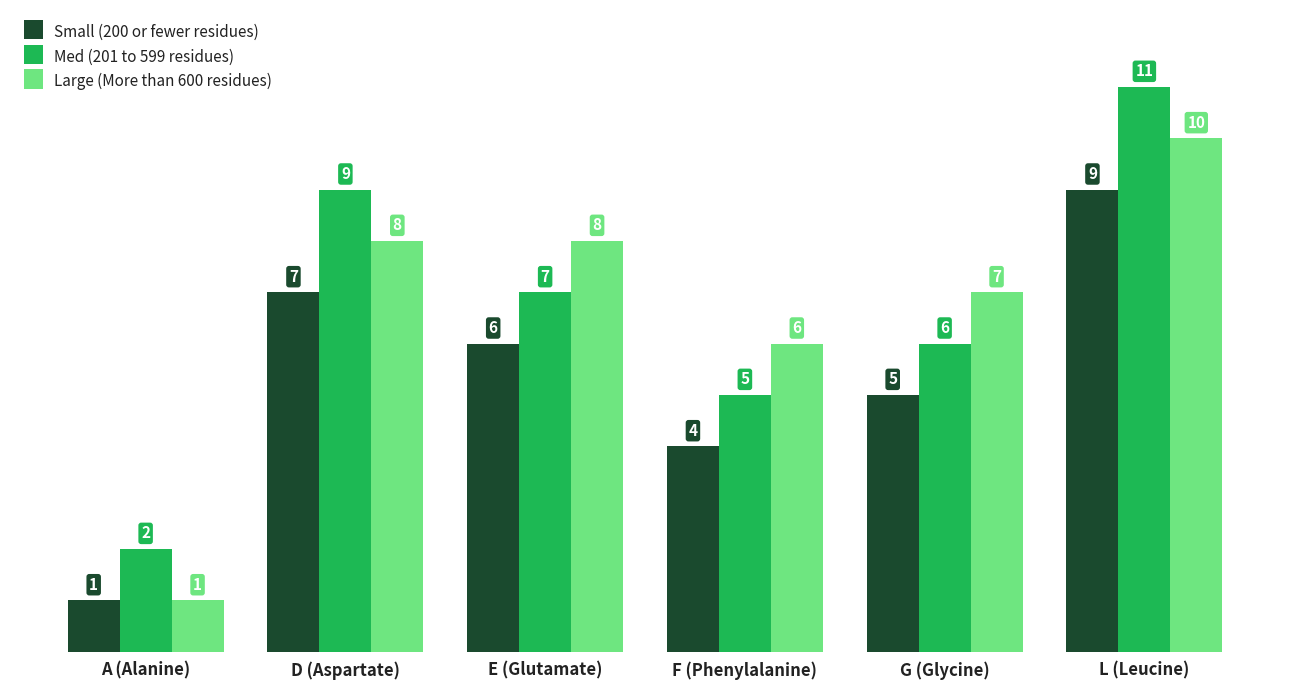

Where is Large (More than 600 residues) nearest to the value 5?

F (Phenylalanine)